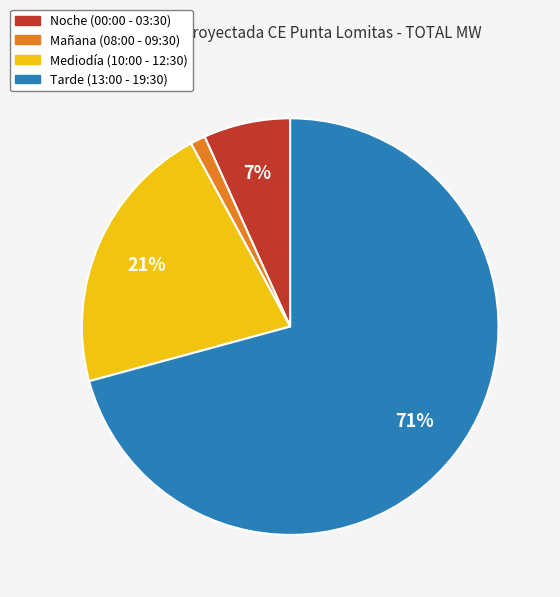

Does any single category account for the majority?

Yes